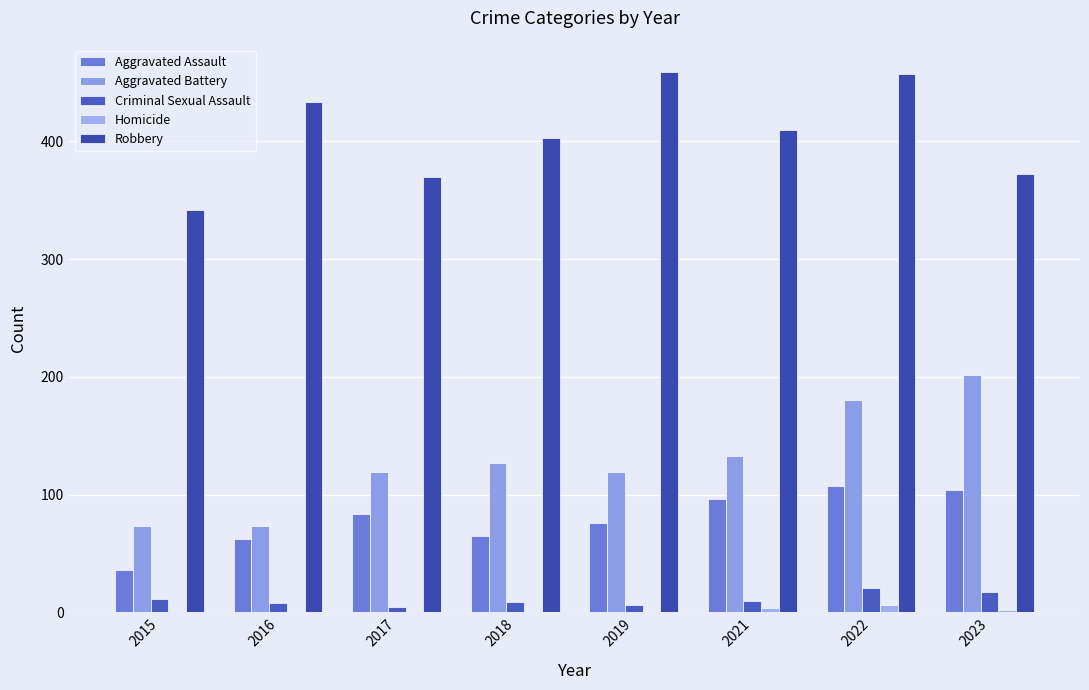

Count the number of data series in this chart.

5